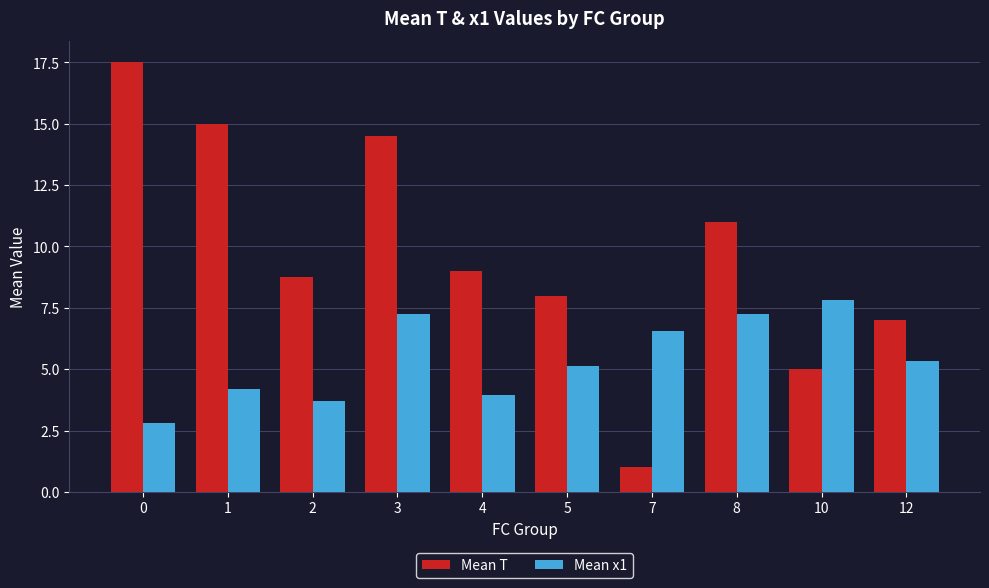

Read the Mean T value at 10.

5.0